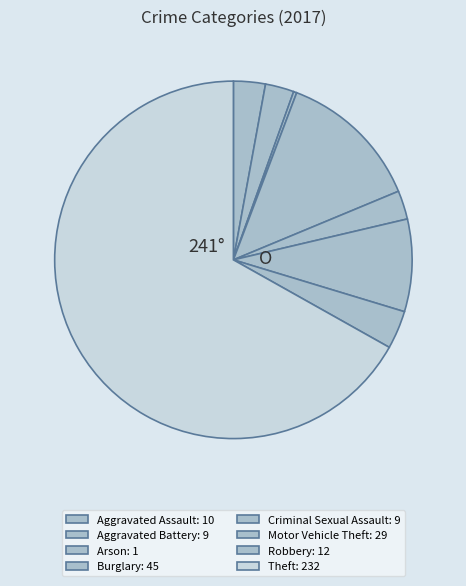

To the nearest percent, what is the difference between the largest and smallest slice percentages?

67%